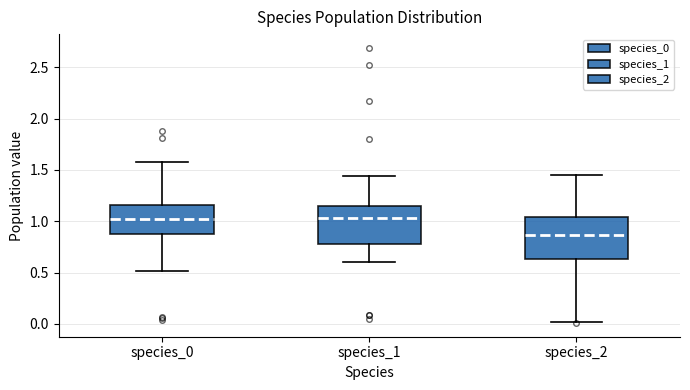

Reading left to right, read every box against the y-axis: the position of its median line, the range the box covers, and the ends of its whiskers. The values are not printed on the chart, so give them approximately, as read against the axis.

species_0: median 1.00, box 0.85 to 1.15, whiskers 0.50 to 1.60
species_1: median 1.05, box 0.80 to 1.15, whiskers 0.60 to 1.45
species_2: median 0.85, box 0.65 to 1.05, whiskers 0.00 to 1.45